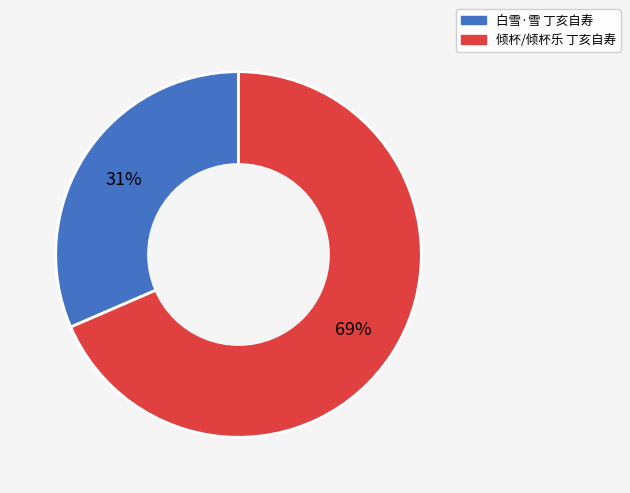

Does 白雪·雪 丁亥自寿 account for over 50% of the chart?

No